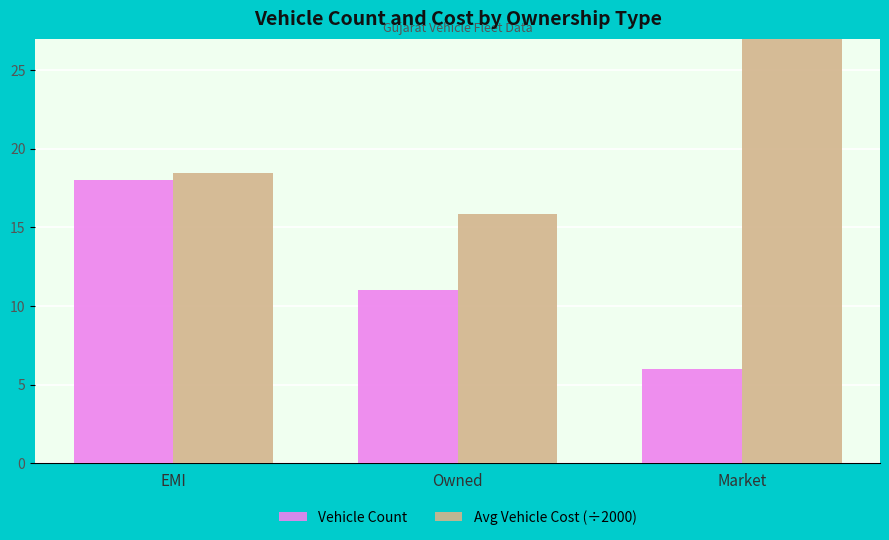

Which series changed the most between EMI and Market?

Vehicle Count